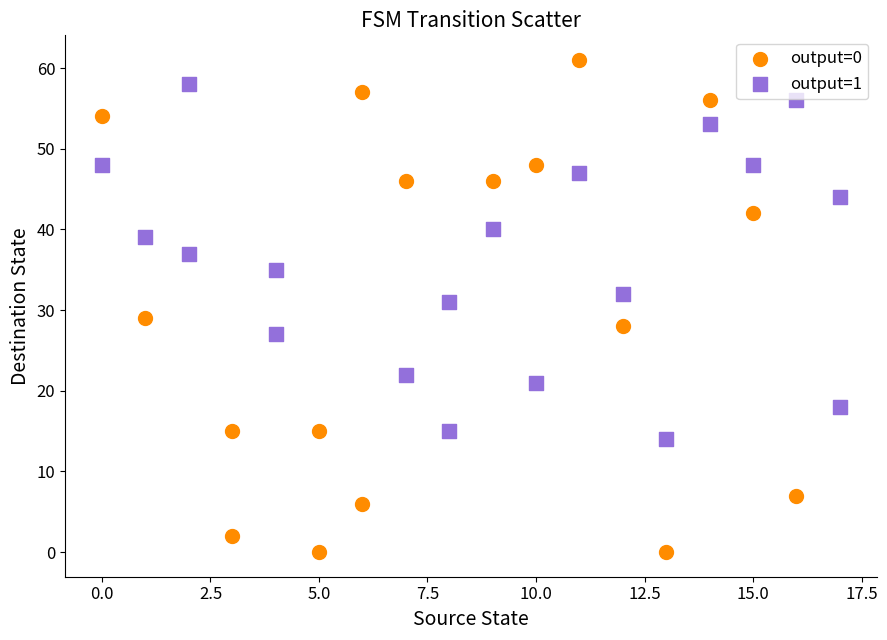

Which series contains the highest Y value?

output=0